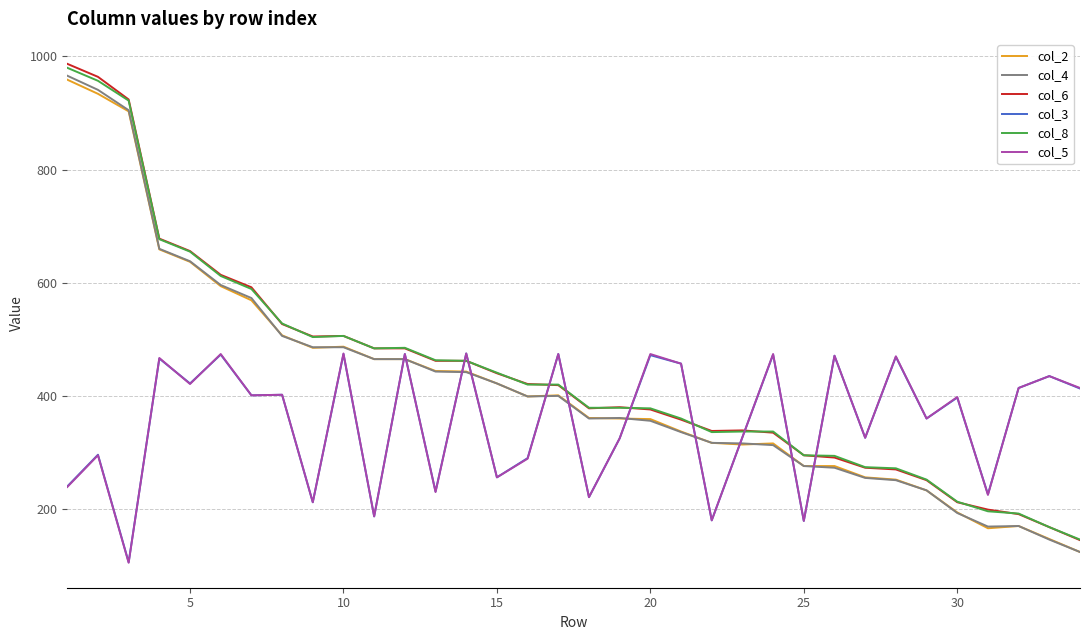

What is the average value of the col_4 series?

419